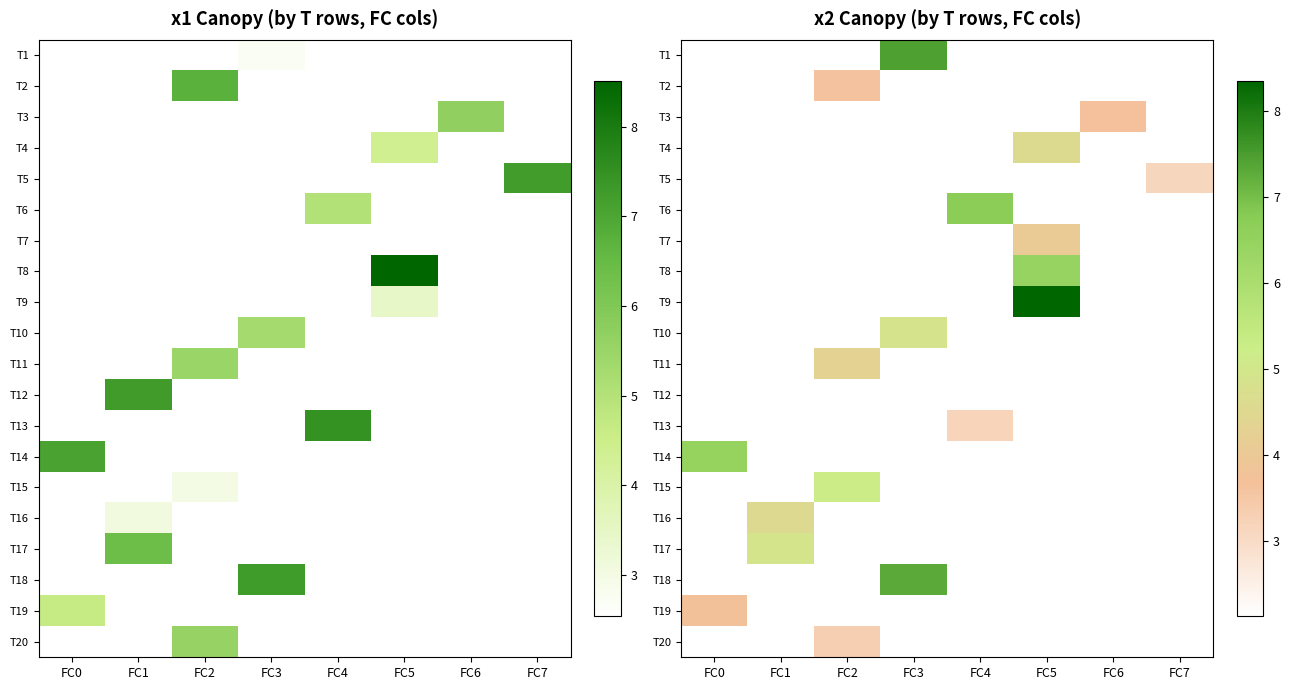

Count the number of categories in the chart.

8